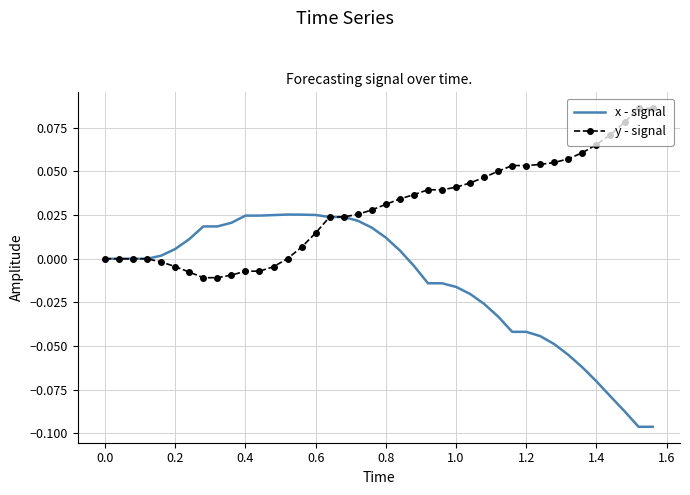

Which series has the largest range (max minus min)?

x - signal